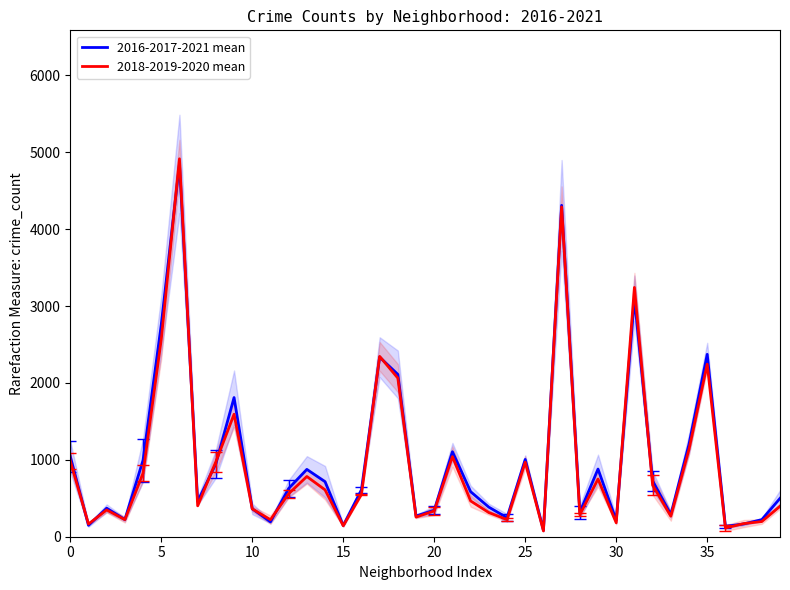

Is it true that 2016-2017-2021 mean equals 3102.3 at 31?

True